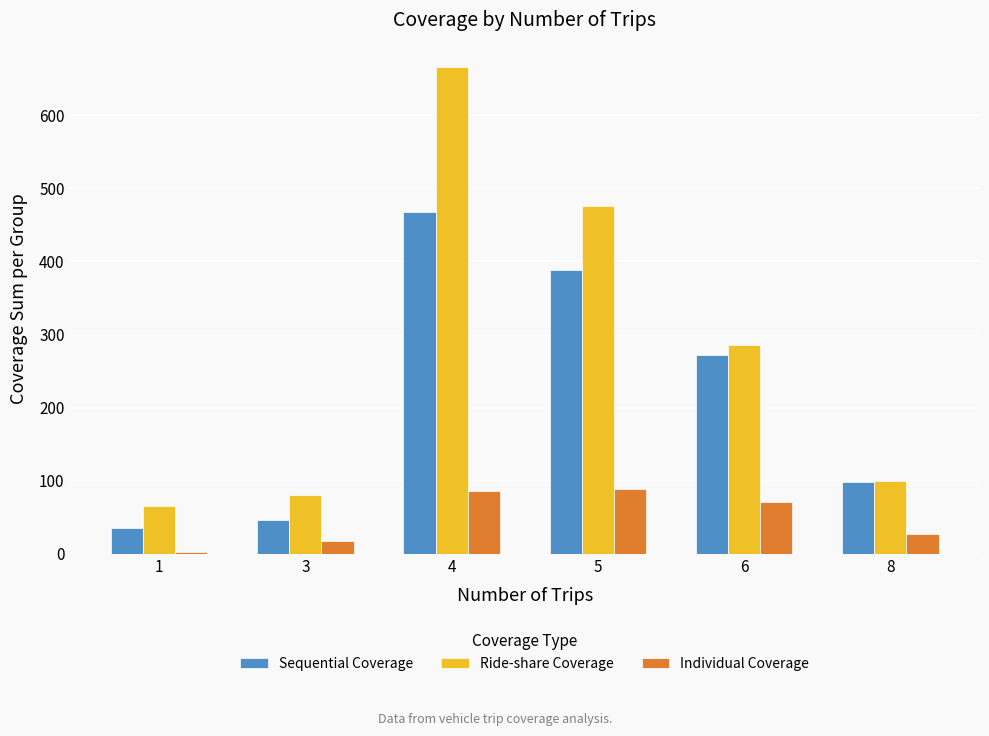

What is the value of the Sequential Coverage bar at the 5th from the left?

272